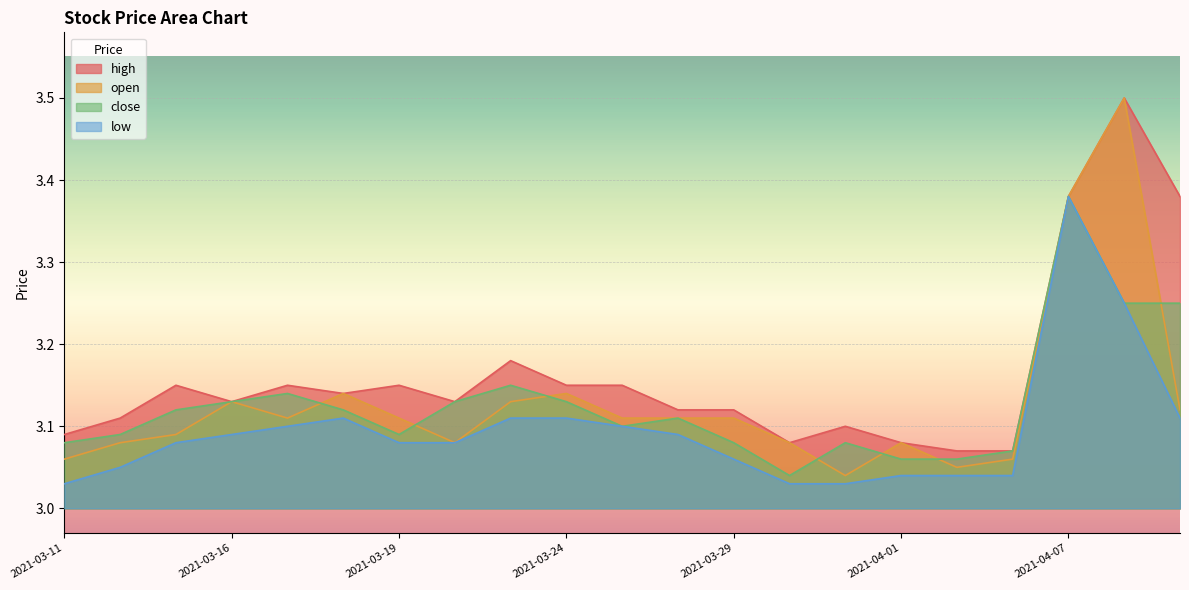

What is the label of the 19th point from the right?

2021-03-15